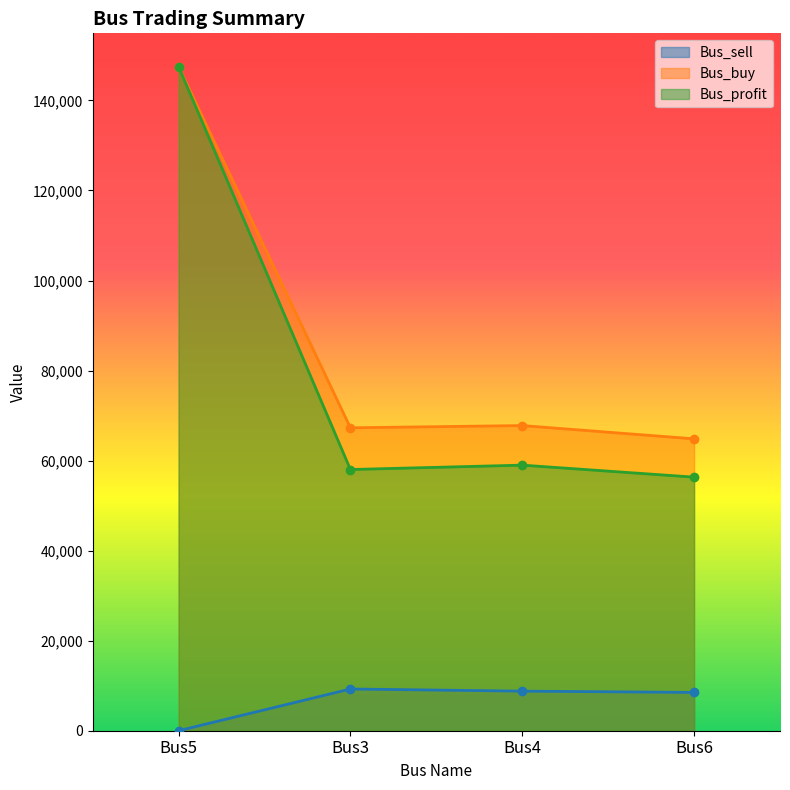

What is the difference between the second highest and second lowest values in the Bus_sell series?

280.5